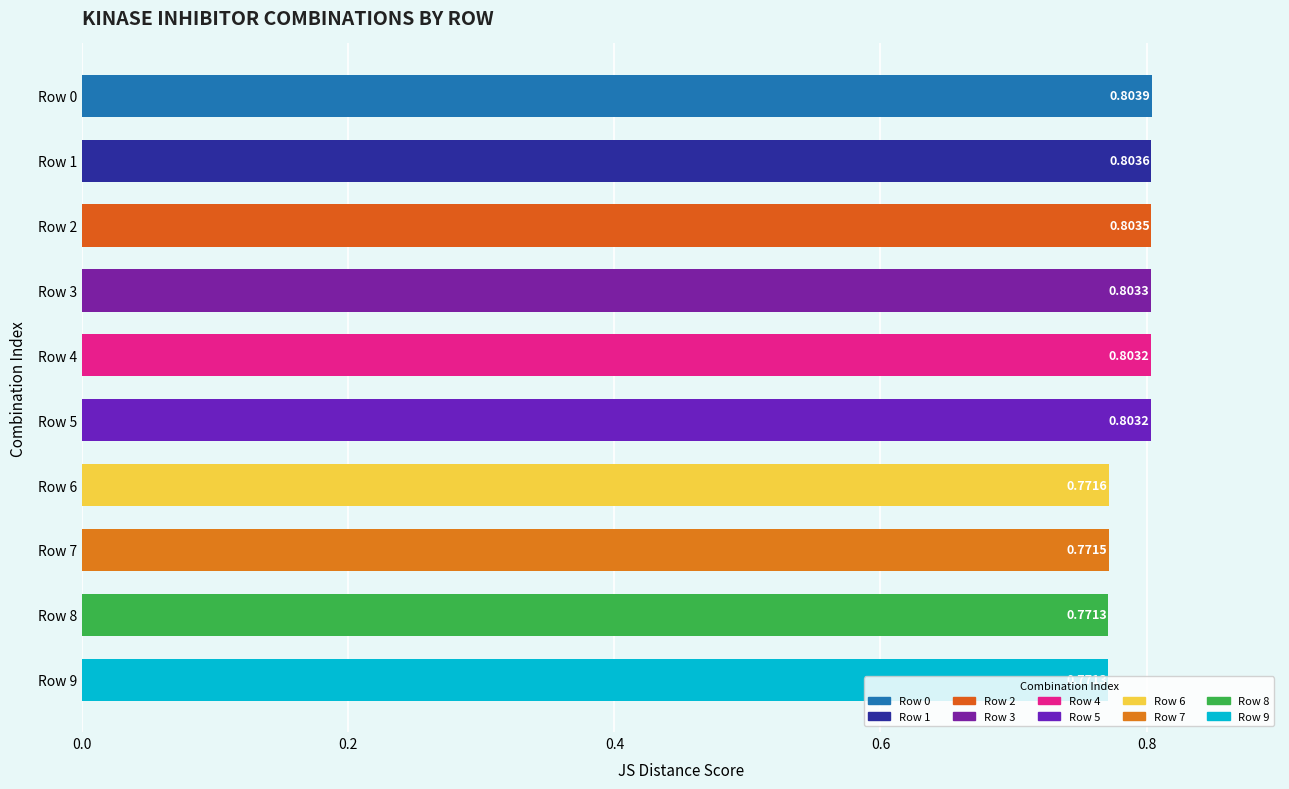

Which has a higher value, Row 6 or Row 7?

Row 6